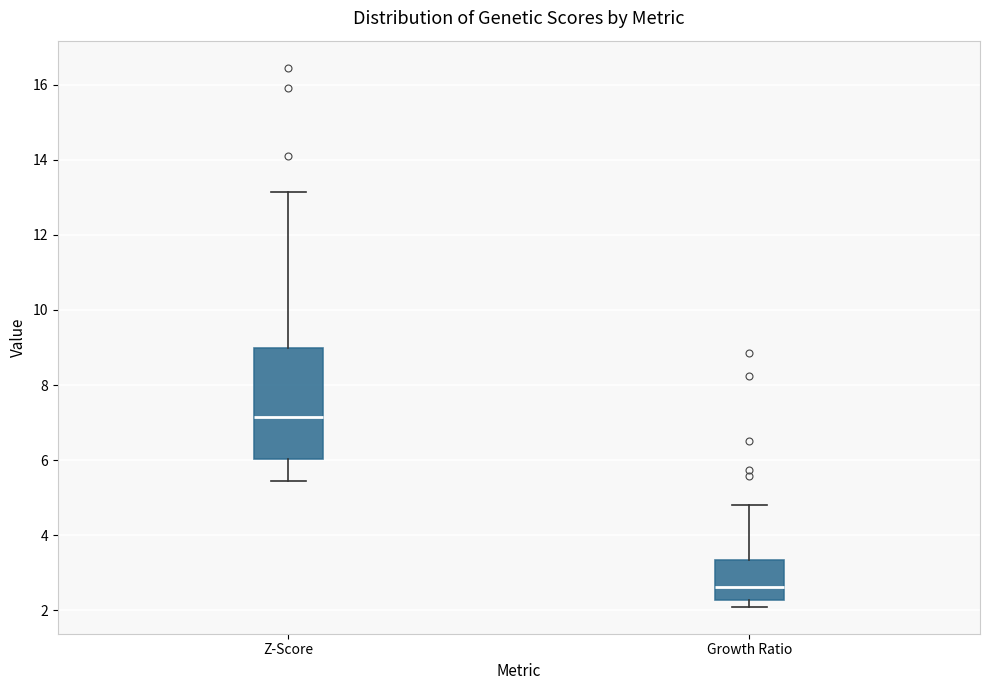

Reading left to right, transcribe this box plot: for each box, give where its median line is, the range the box spans, and where its two whiskers end, as read against the y-axis. The values are not printed on the chart, so give them approximately, as read against the axis.

Z-Score: median 7.2, box 6.0 to 9.0, whiskers 5.4 to 13.2
Growth Ratio: median 2.6, box 2.2 to 3.4, whiskers 2.0 to 4.8